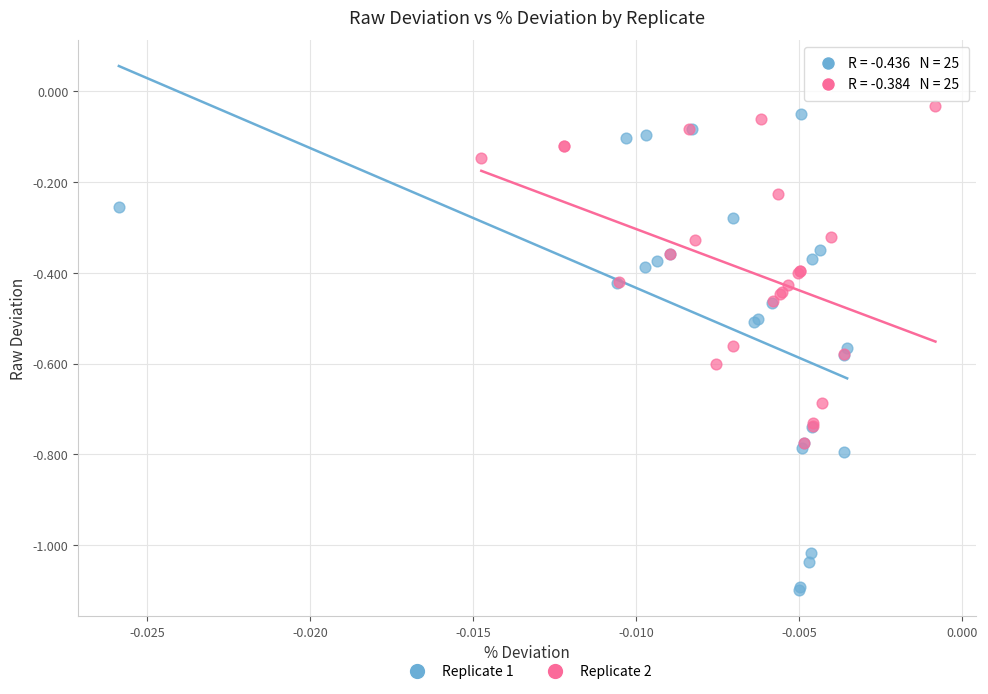

Which series has the widest spread of Y values?

Replicate 1